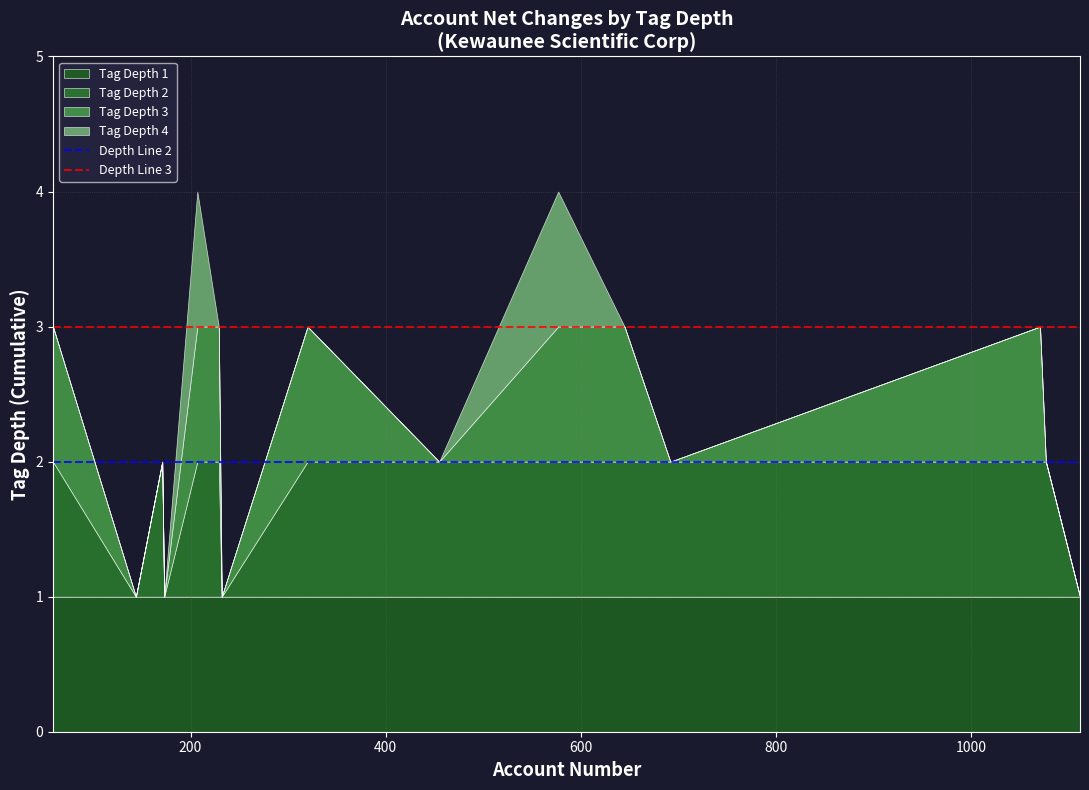

What is the value of the Depth Line 3 point at the 2nd from the left?

3